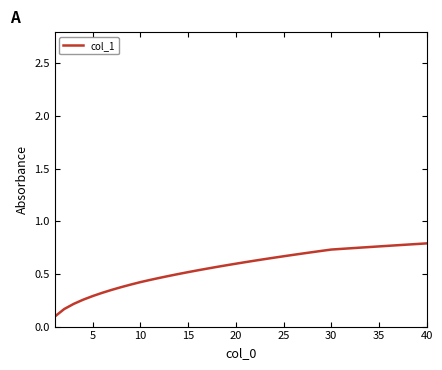

How many lines are shown in the chart?

1